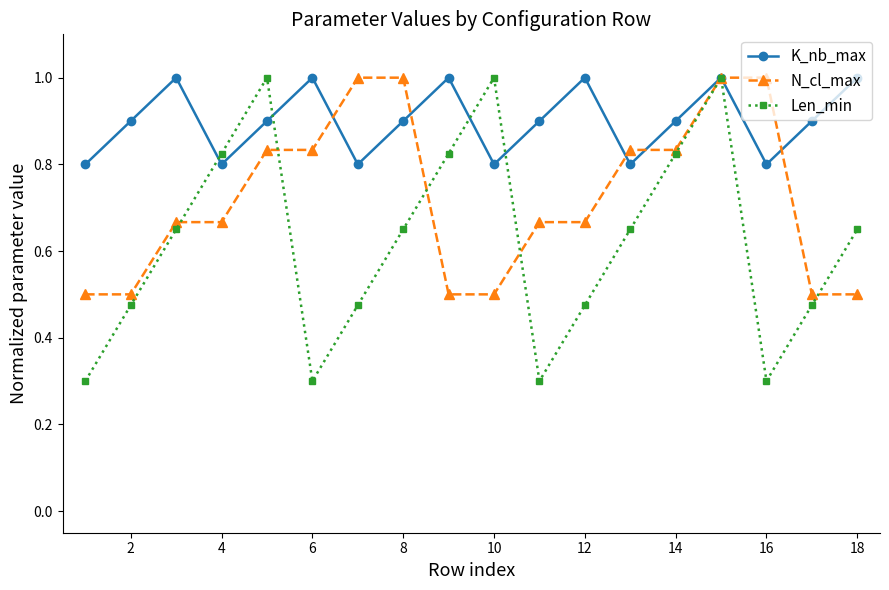

True or false: Len_min and K_nb_max intersect in this chart.

True